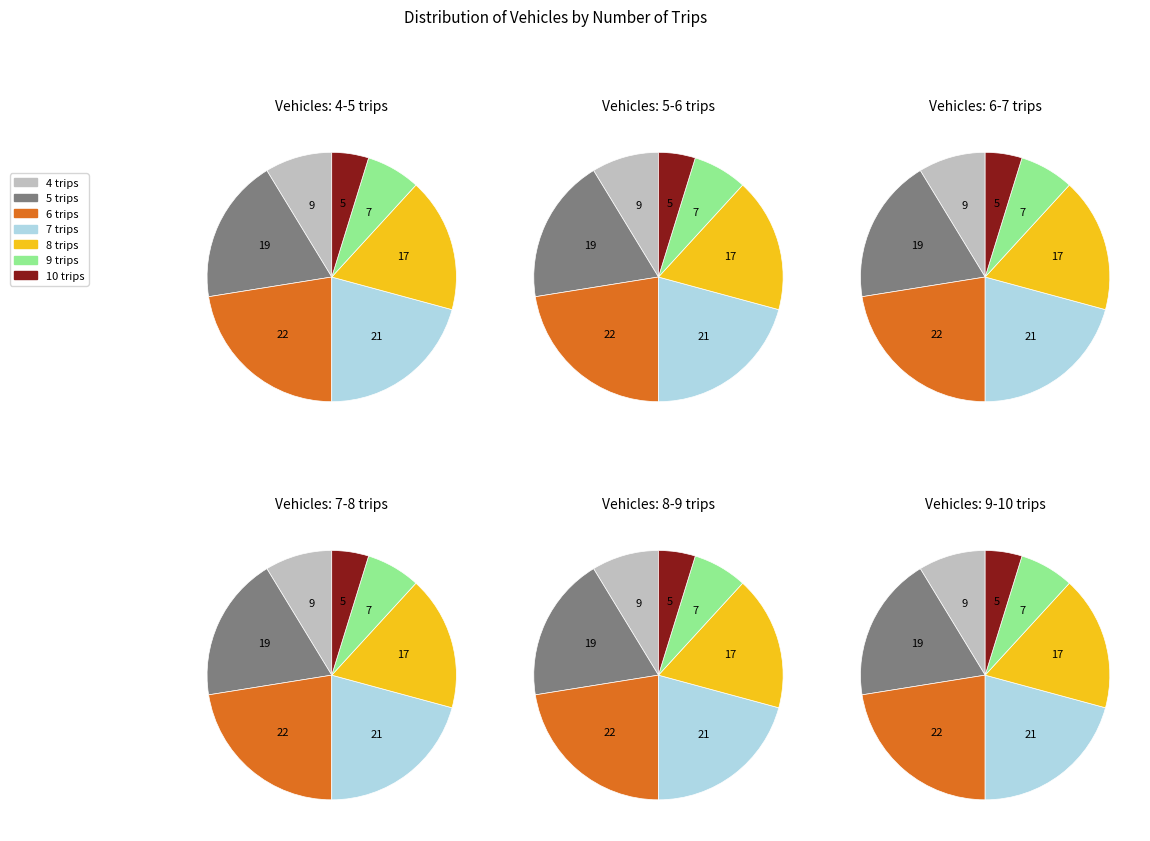

Between 4 trips and 8 trips, which is larger?

8 trips